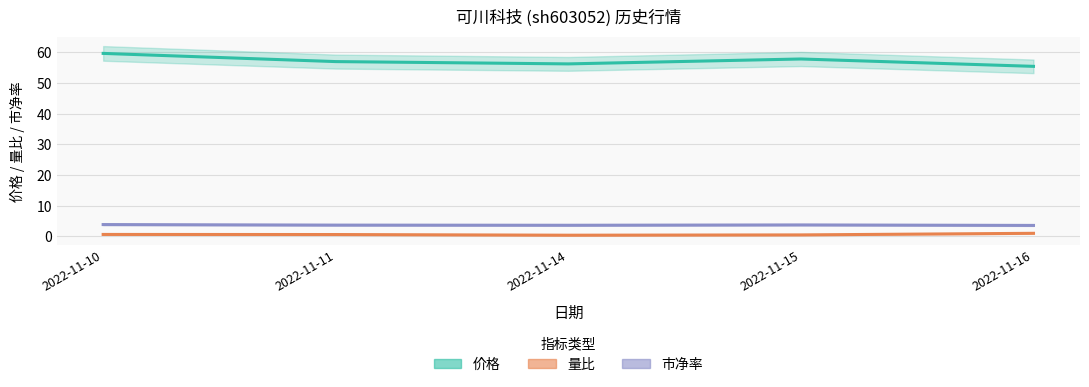

At which category does 价格 reach its first local peak?

2022-11-15